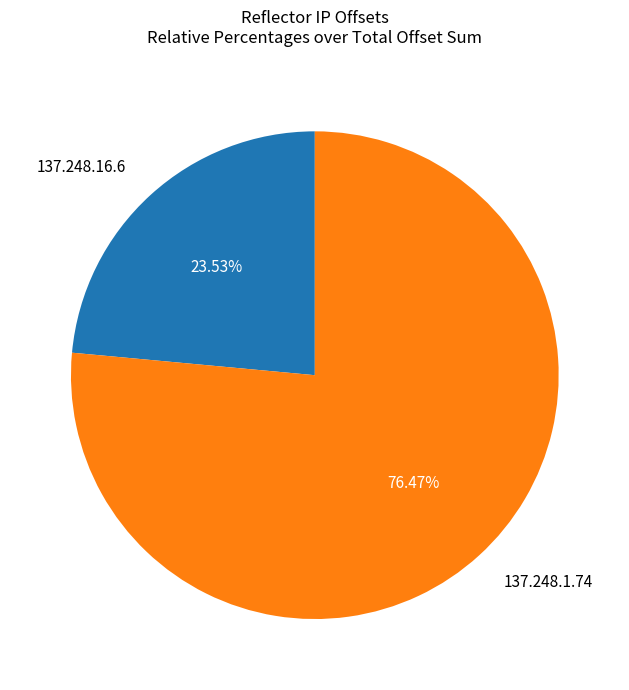

Combined, what portion of the pie is 137.248.1.74 and 137.248.16.6?

100.0%